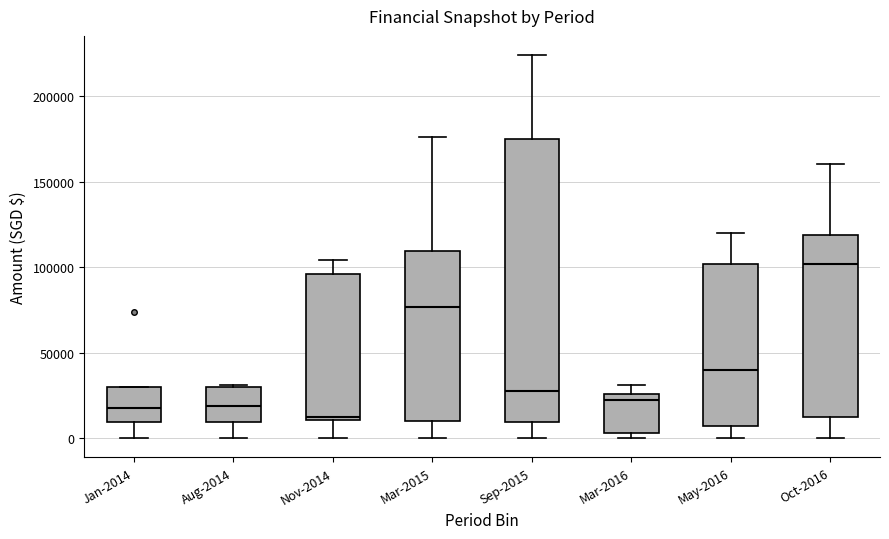

Reading left to right, read every box against the y-axis: the position of its median line, the range the box covers, and the ends of its whiskers. The values are not printed on the chart, so give them approximately, as read against the axis.

Jan-2014: median 20000, box 10000 to 30000, whiskers 0 to 30000
Aug-2014: median 20000, box 10000 to 30000, whiskers 0 to 30000
Nov-2014: median 10000 (just above the box's lower edge), box 10000 to 95000, whiskers 0 to 105000
Mar-2015: median 75000, box 10000 to 110000, whiskers 0 to 175000
Sep-2015: median 30000, box 10000 to 175000, whiskers 0 to 225000
Mar-2016: median 20000, box 5000 to 25000, whiskers 0 to 30000
May-2016: median 40000, box 5000 to 100000, whiskers 0 to 120000
Oct-2016: median 100000, box 10000 to 120000, whiskers 0 to 160000